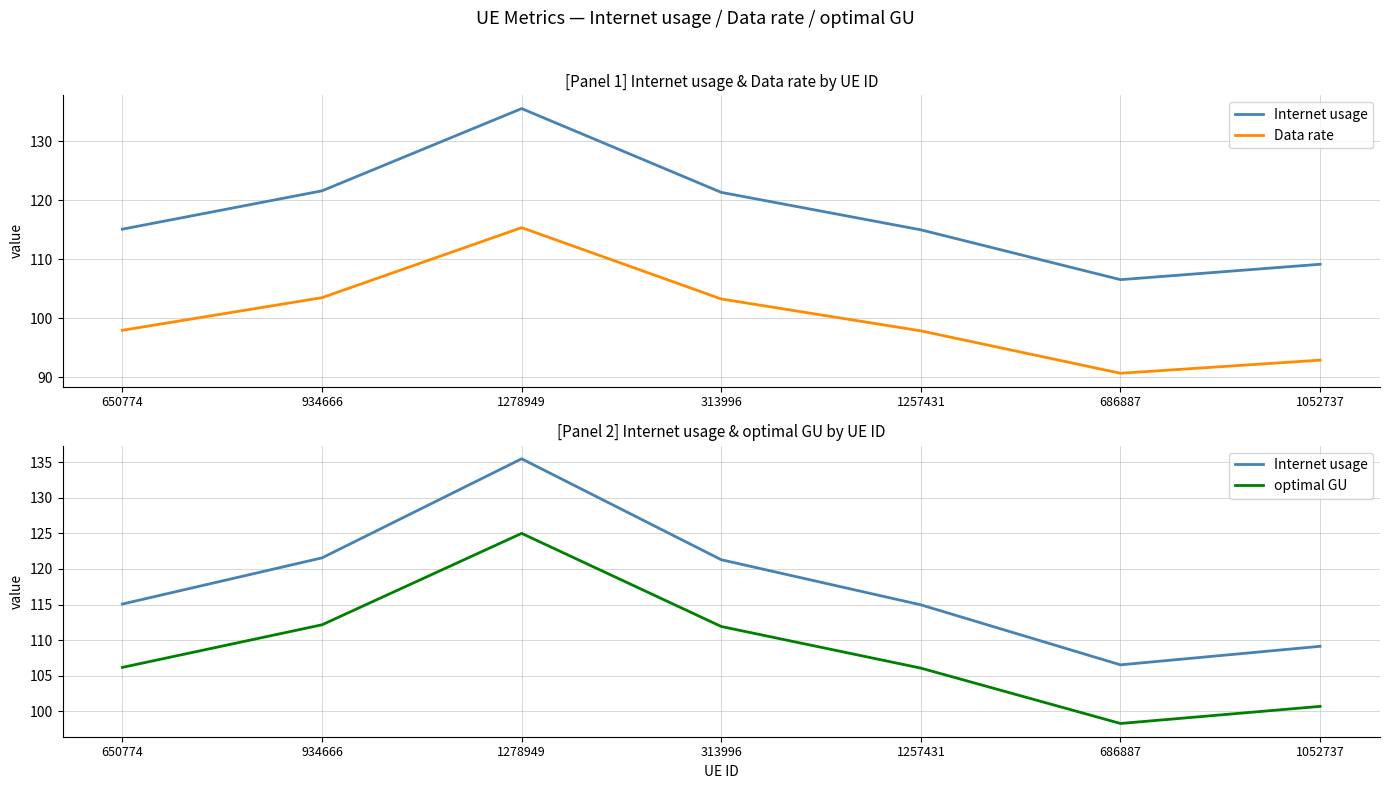

List the series in order of their peak value, highest first.

Internet usage, optimal GU, Data rate